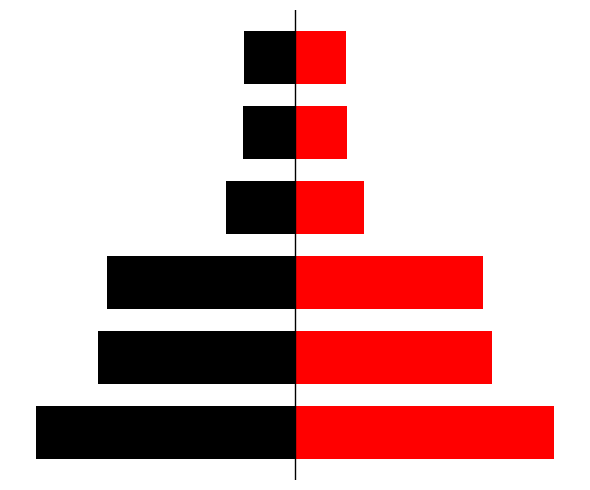

What is the value of the red bar at the 5th from the left?

115129.5